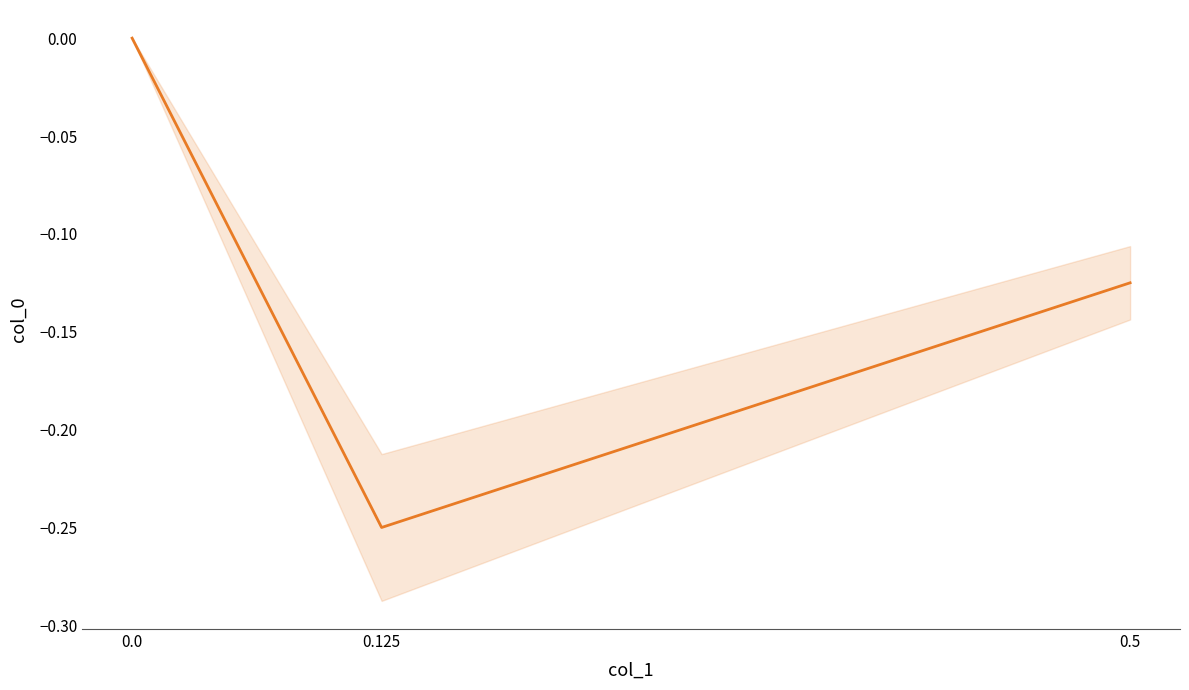

Reading left to right, extract all data points from this chart.

0.5=-0.1	0.125=-0.2	0.0=0.0